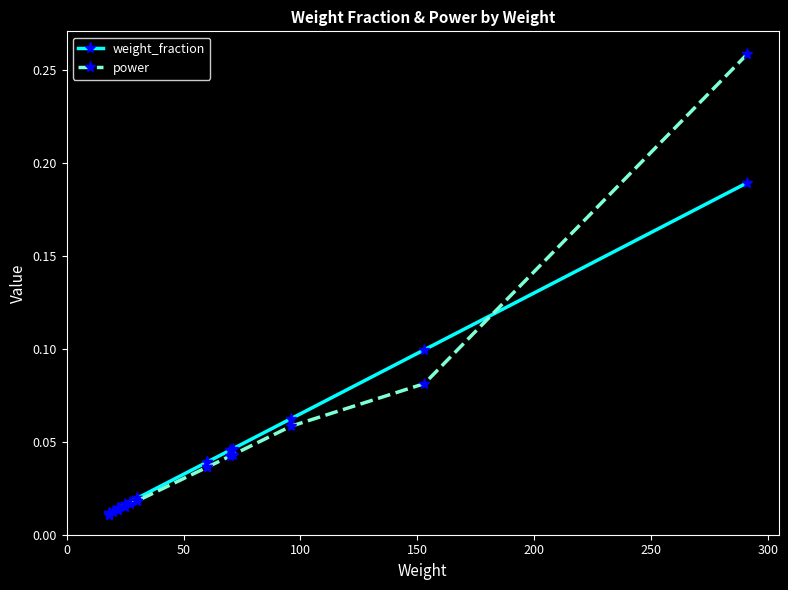

Reading left to right, list all the values displayed in this chart.

weight_fraction: 0.2	0.1	0.1	0.0	0.0	0.0	0.0	0.0	0.0	0.0	0.0	0.0	0.0	0.0	0.0	0.0	0.0
power: 0.3	0.1	0.1	0.0	0.0	0.0	0.0	0.0	0.0	0.0	0.0	0.0	0.0	0.0	0.0	0.0	0.0